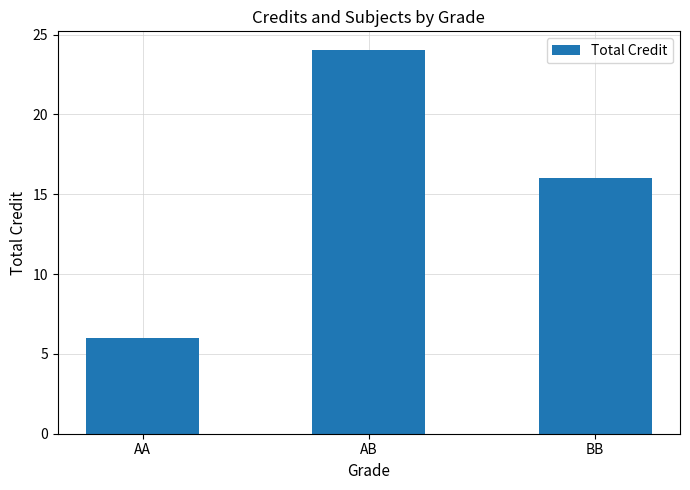

Is it true that the value at BB is 16?

True